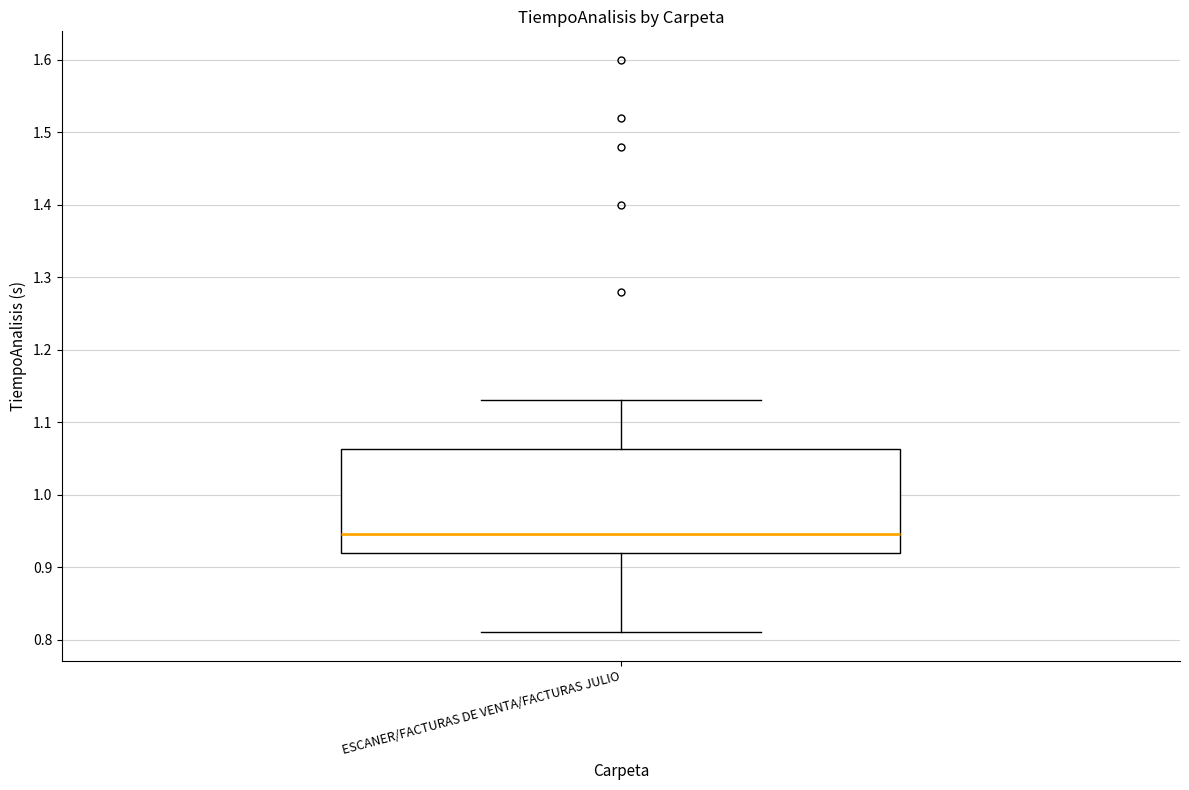

Where is the lower edge of the box for ESCANER/FACTURAS DE VENTA/FACTURAS JULIO on the y-axis? The values are not printed on the chart, so give them approximately, as read against the axis.

0.92